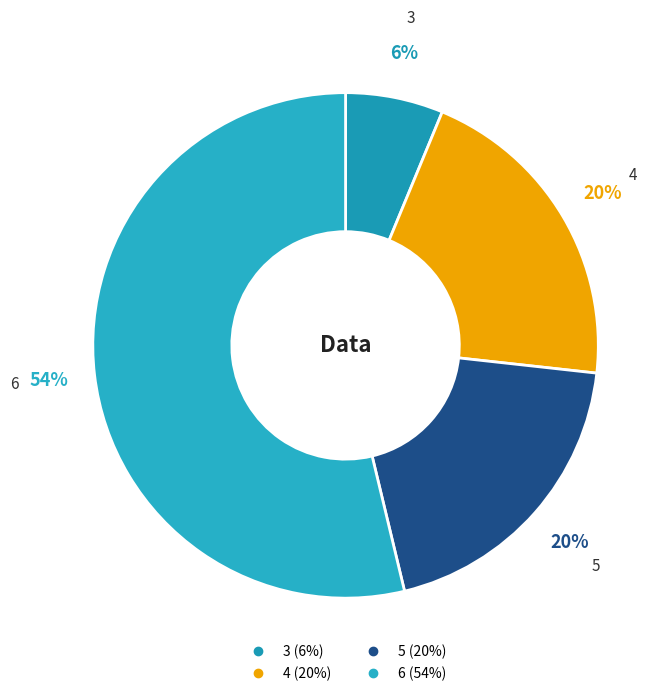

The 4 slice represents 20% of the pie. True or false?

True